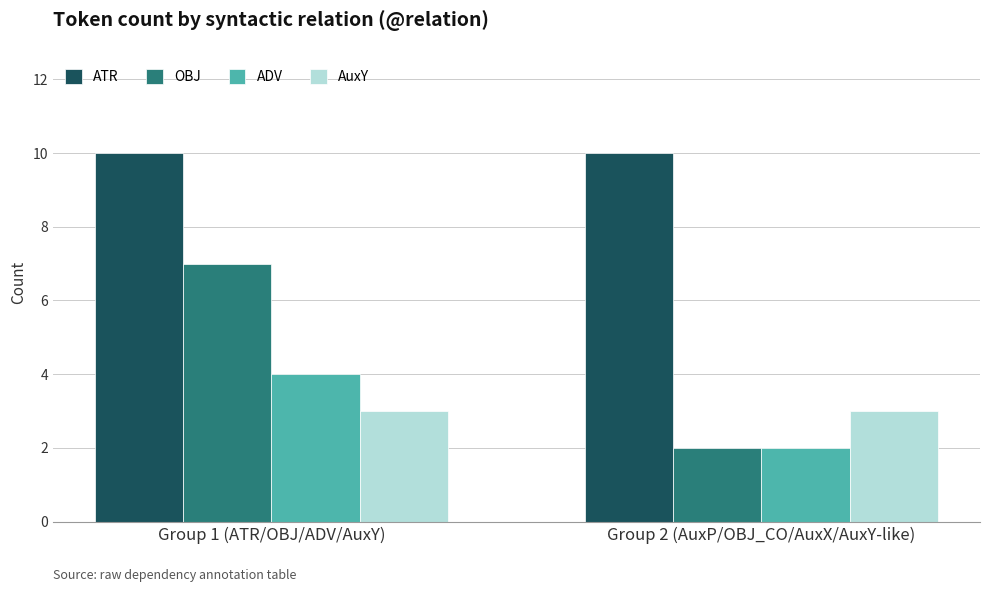

What is the label of the 1st bar from the left?

Group 1 (ATR/OBJ/ADV/AuxY)